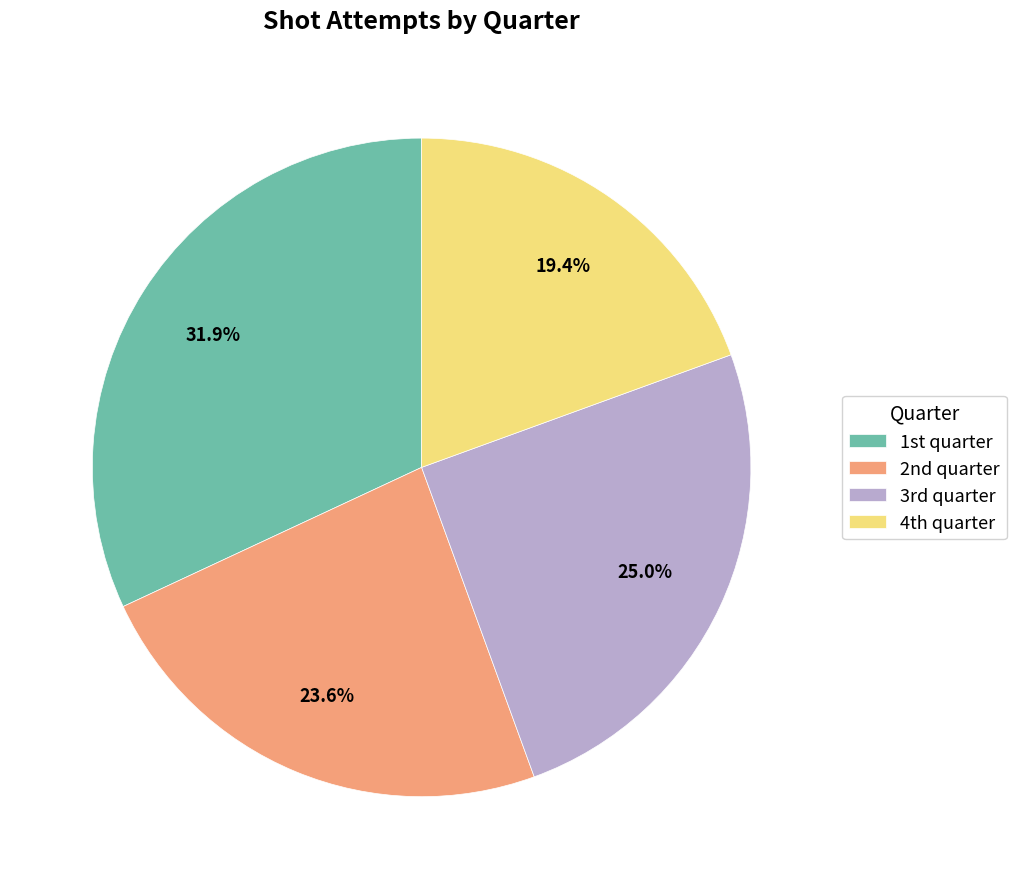

How many segments does this pie chart have?

4